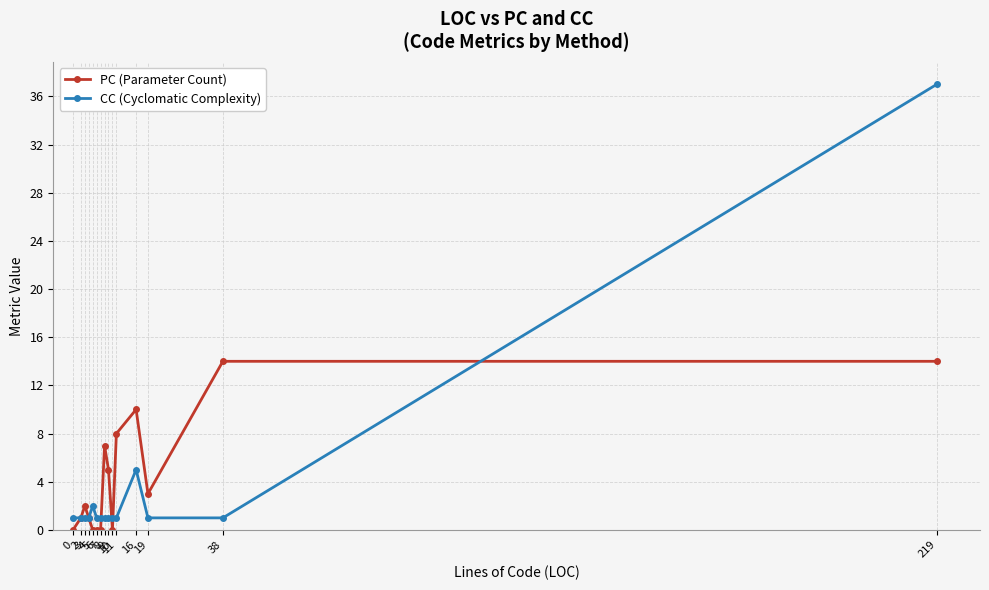

At which label is PC (Parameter Count) closest to 7?

8